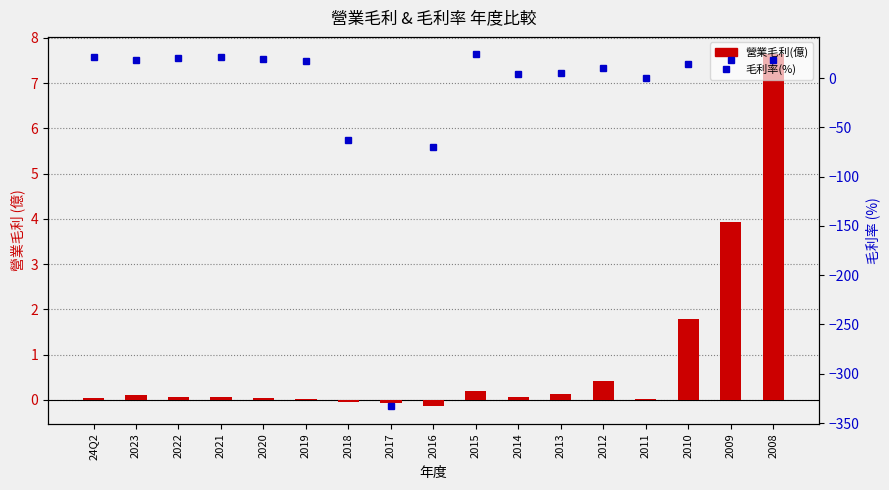

How many negative values does the 毛利率(%) series have?

3